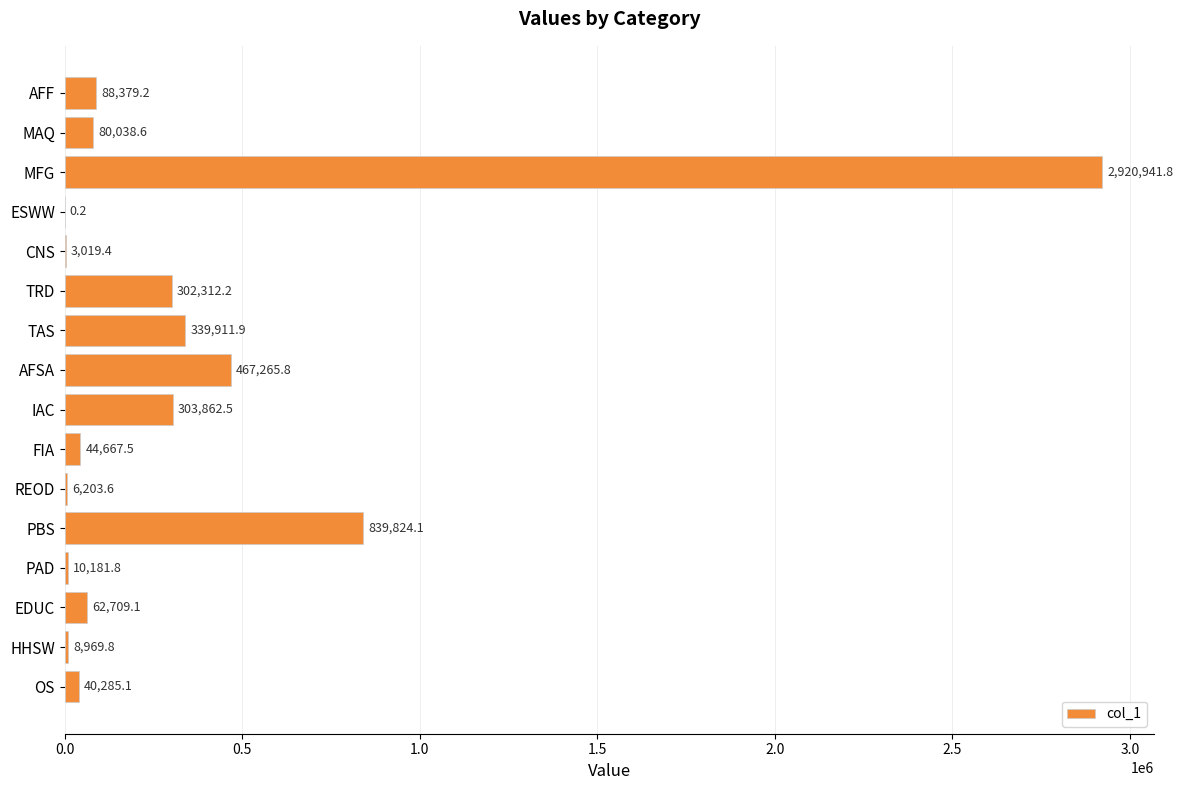

Between PAD and CNS, which is larger?

PAD